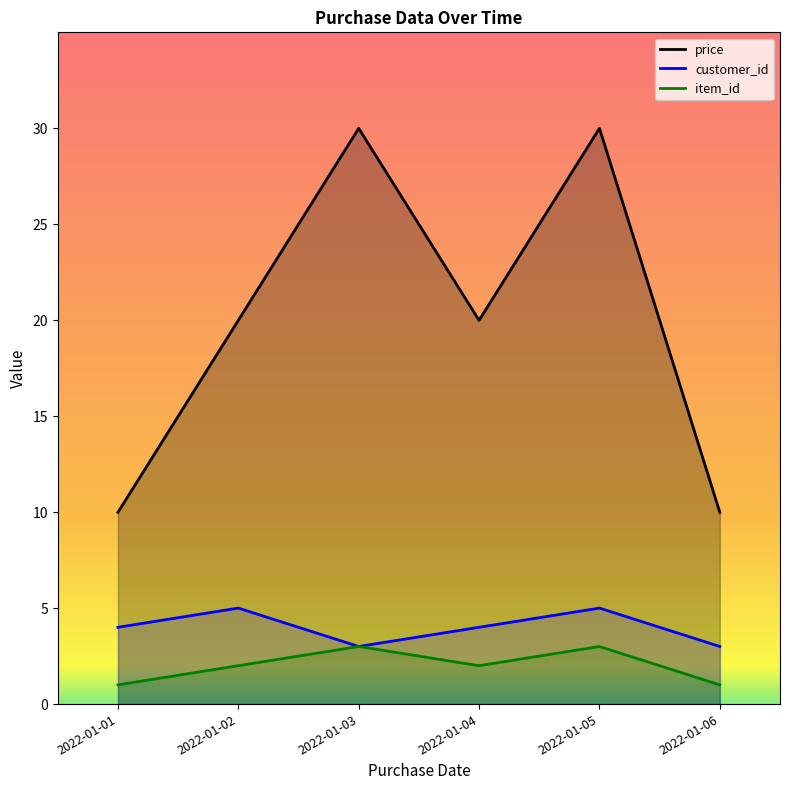

True or false: price and customer_id cross at least once.

False